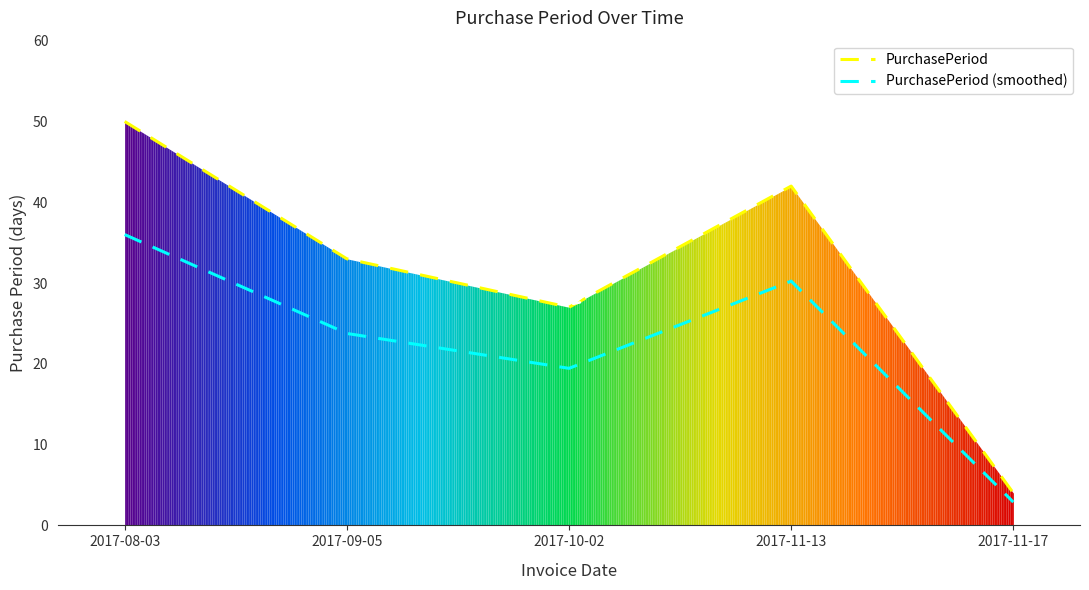

How many categories are shown in the chart?

5